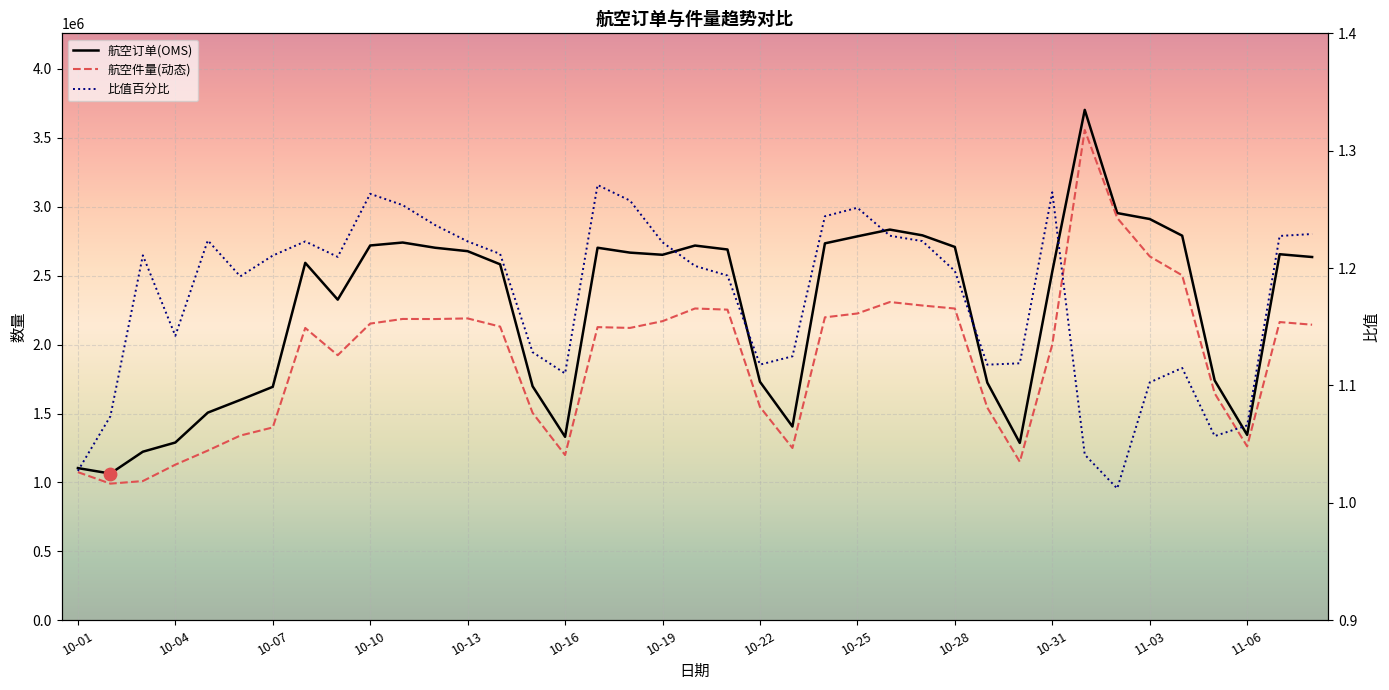

Is the value of 航空订单(OMS) at 37 greater than the value of 比值百分比 at 18?

Yes